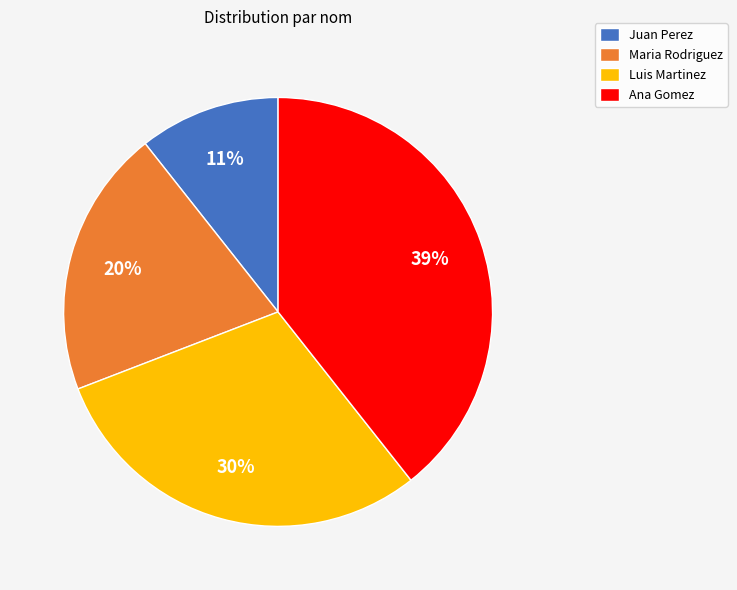

Count the number of slices in the pie.

4